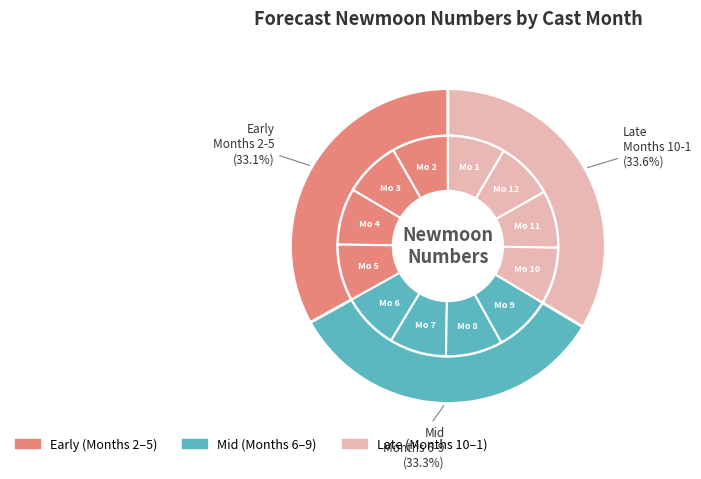

Is there a majority slice in this chart?

No